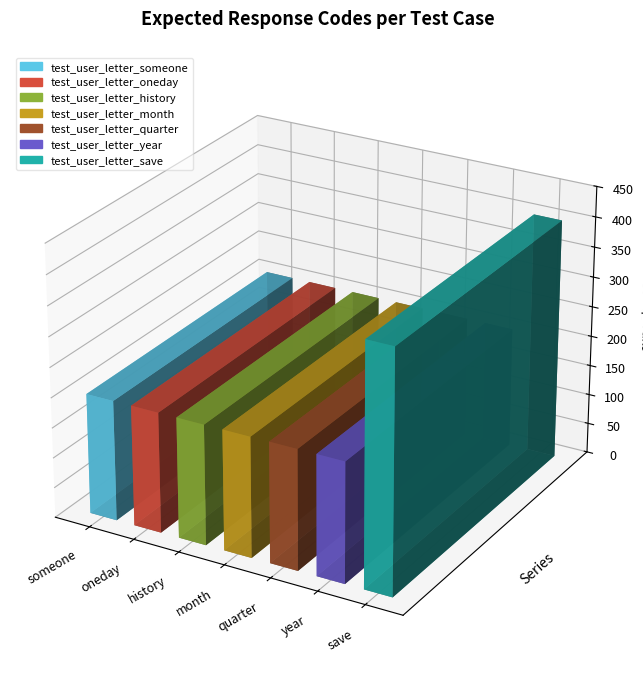

Which has a higher value, test_user_letter_someone or test_user_letter_save?

test_user_letter_save